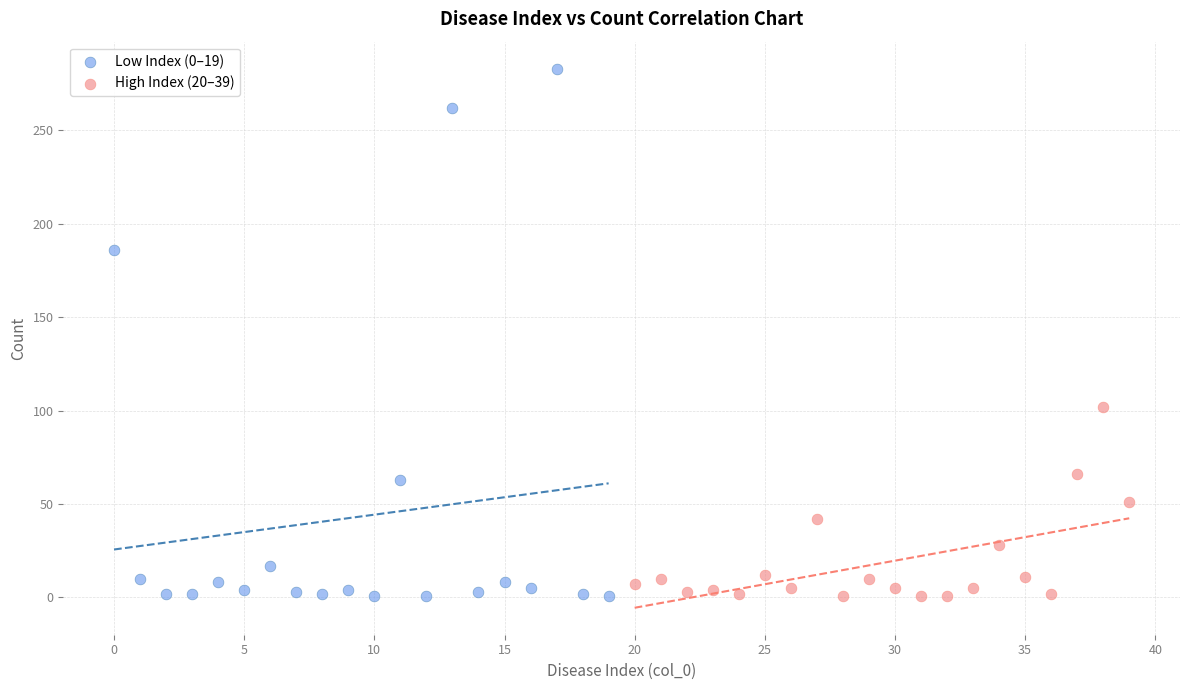

Which series contains the highest Y value?

Low Index (0–19)